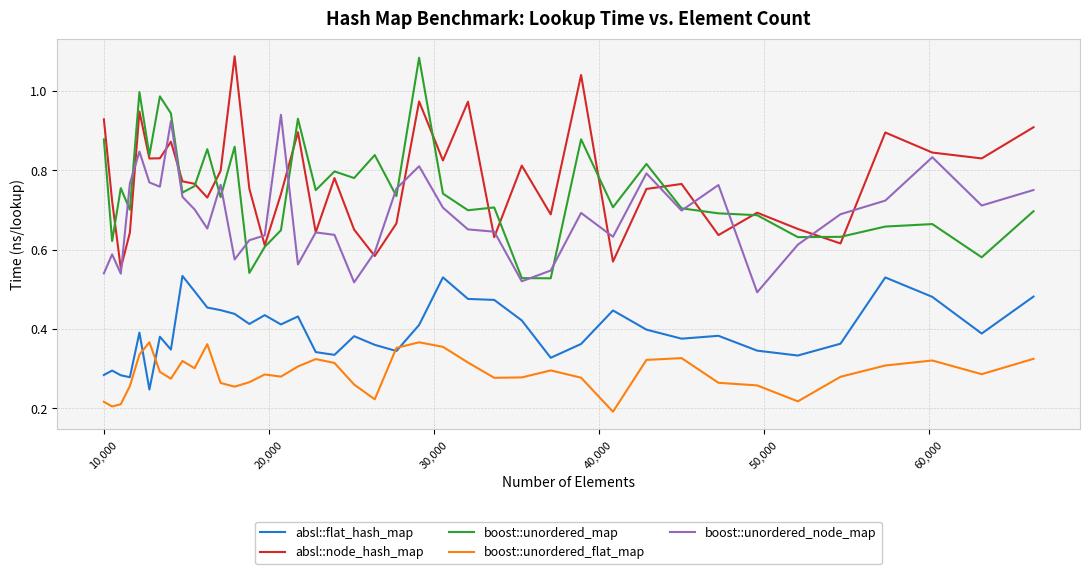

True or false: boost::unordered_node_map and boost::unordered_flat_map intersect in this chart.

False